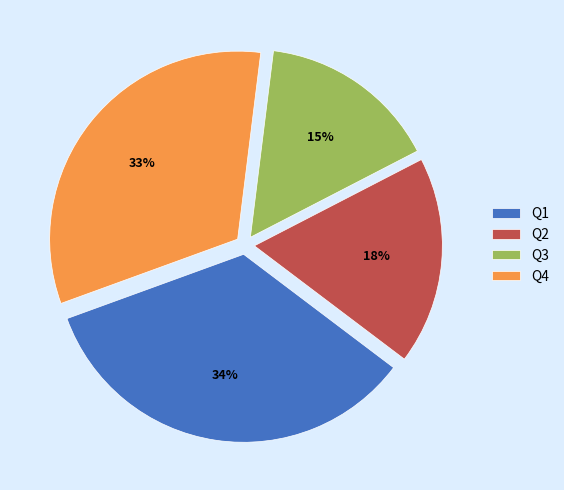

Which category has the biggest portion of the pie?

Q1